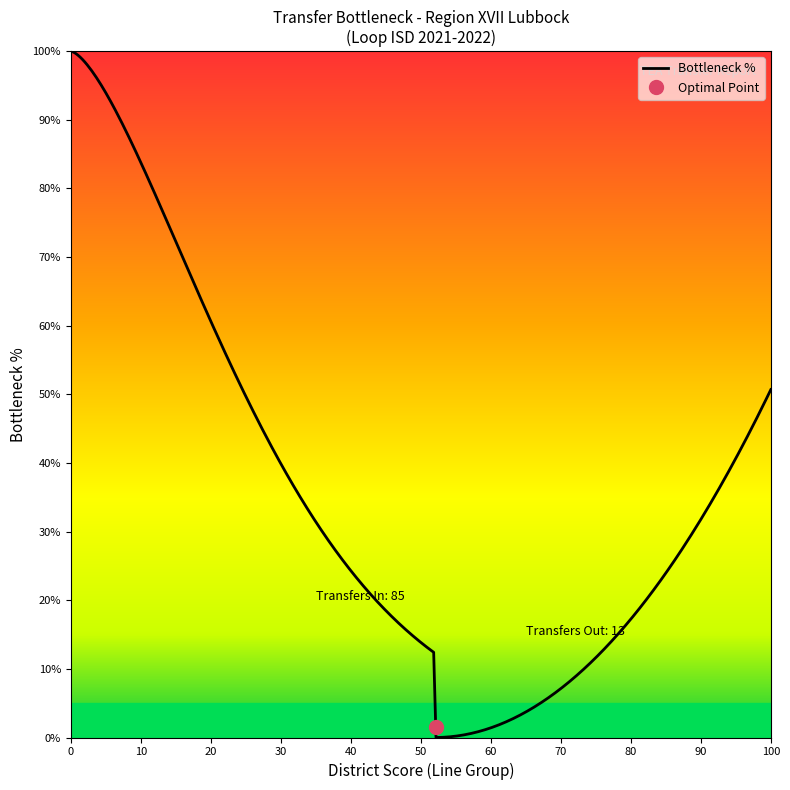

What is the maximum value for Bottleneck %?

100.0